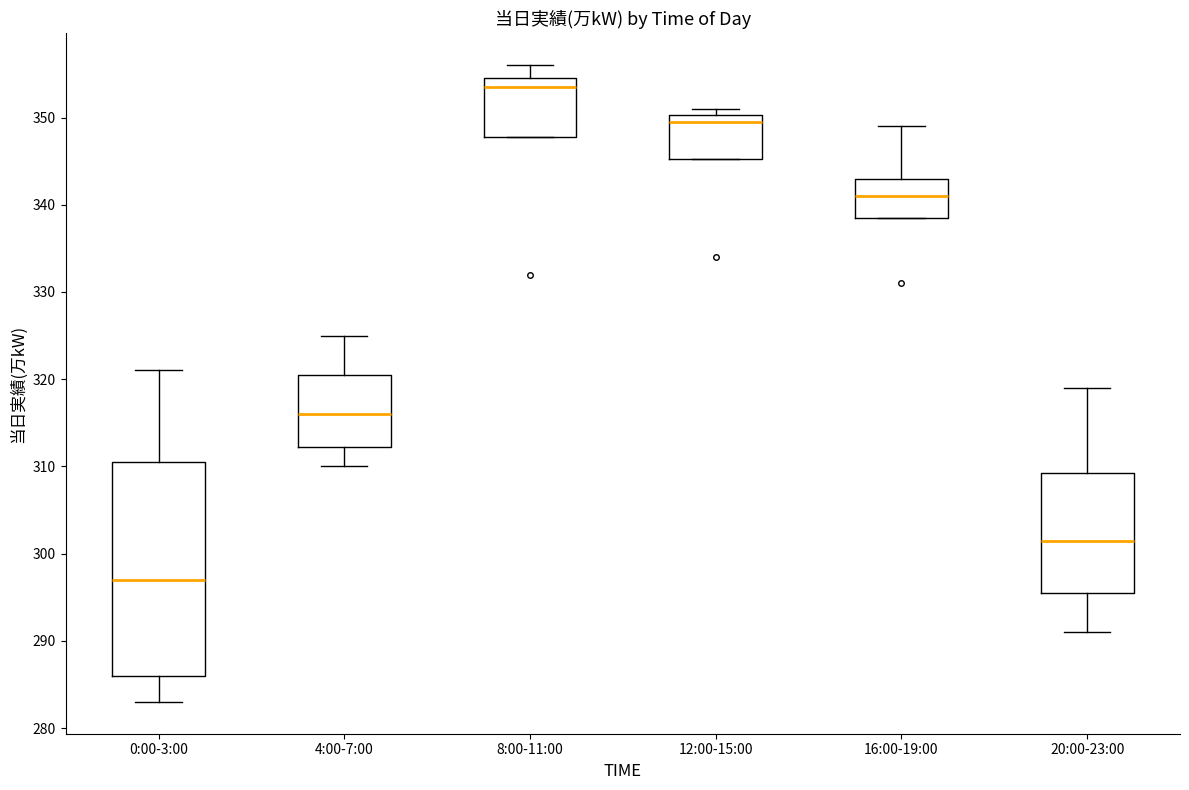

Comparing the boxes themselves (not the whiskers), which one is the tallest?

0:00-3:00